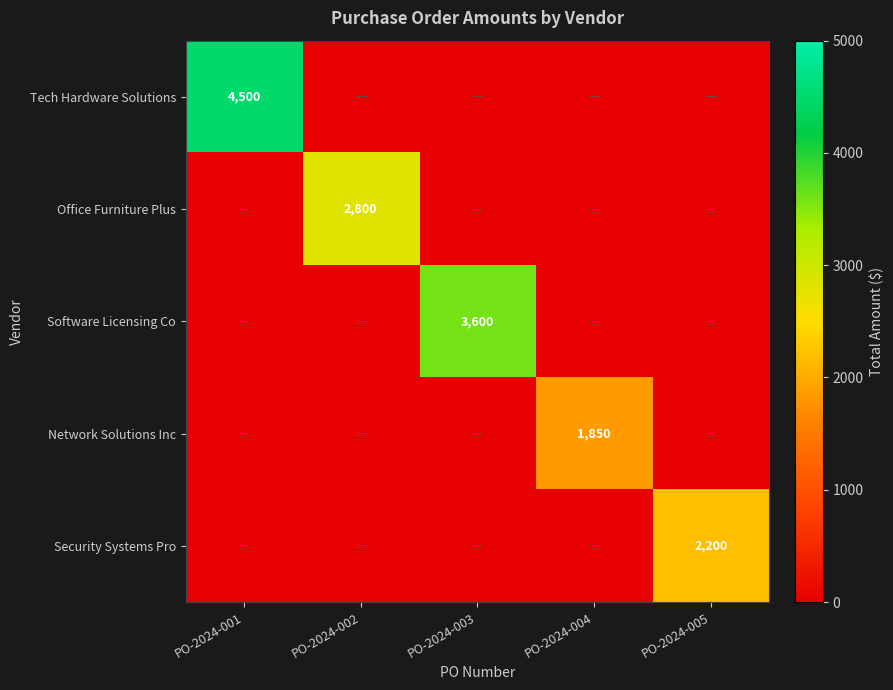

Is it true that Security Systems Pro equals 2200 at PO-2024-005?

True